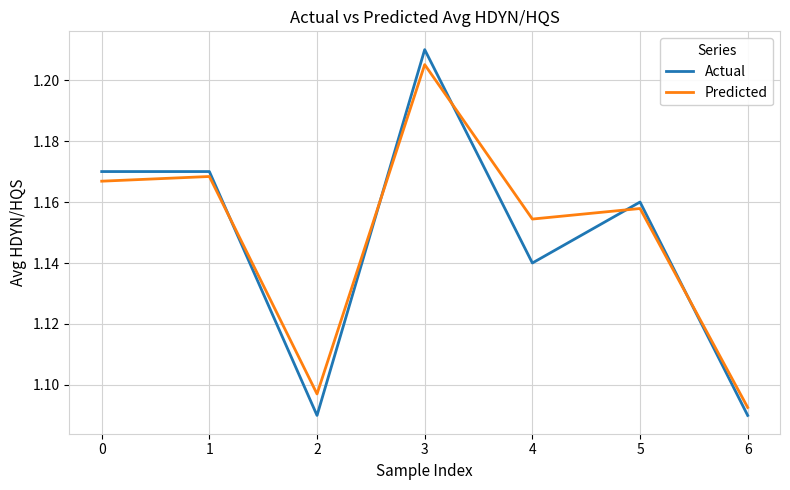

At 2, list the series in order from largest to smallest.

Predicted, Actual